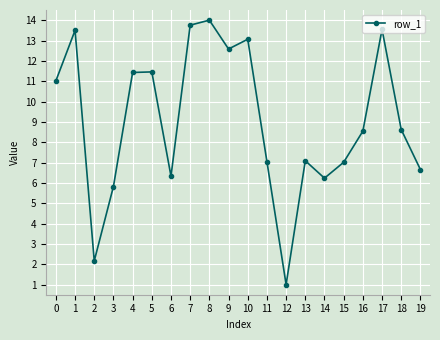

How many lines are shown in the chart?

1